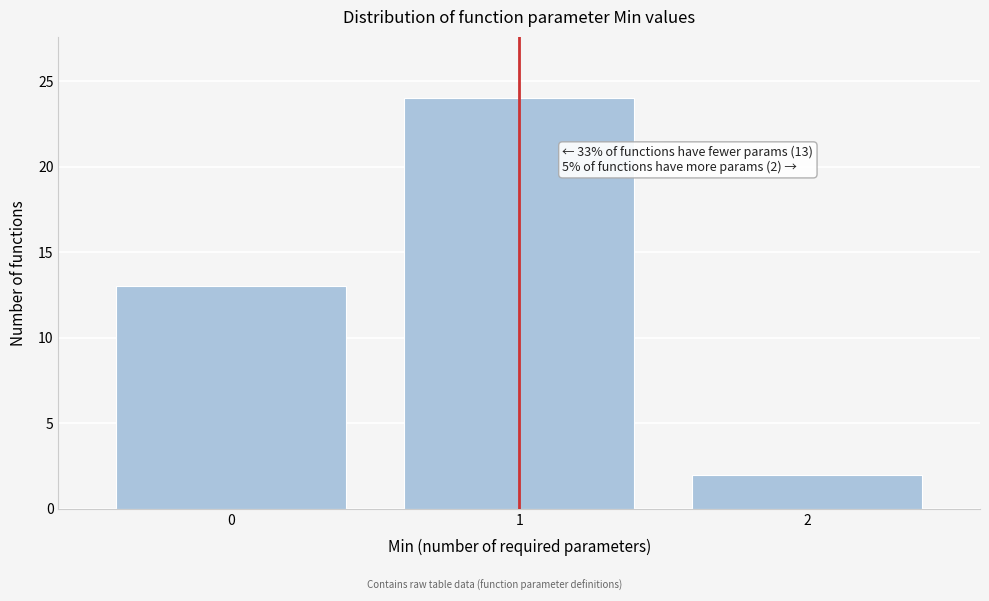

Reading left to right, transcribe all the data shown in this chart.

0=13	1=24	2=2